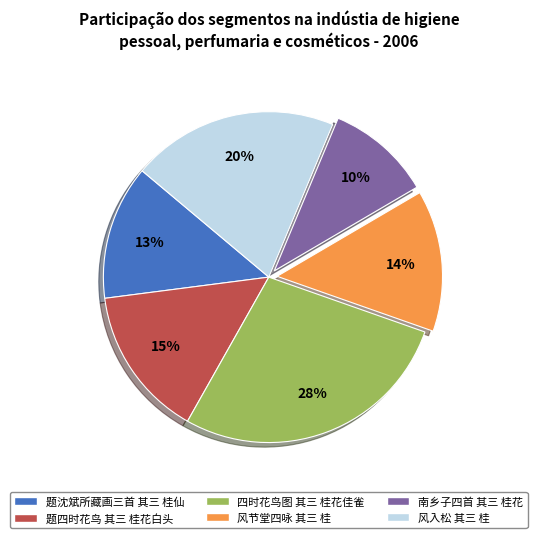

Approximately how many times larger is the value at 四时花鸟图 其三 桂花佳雀 compared to 风入松 其三 桂?

1.4